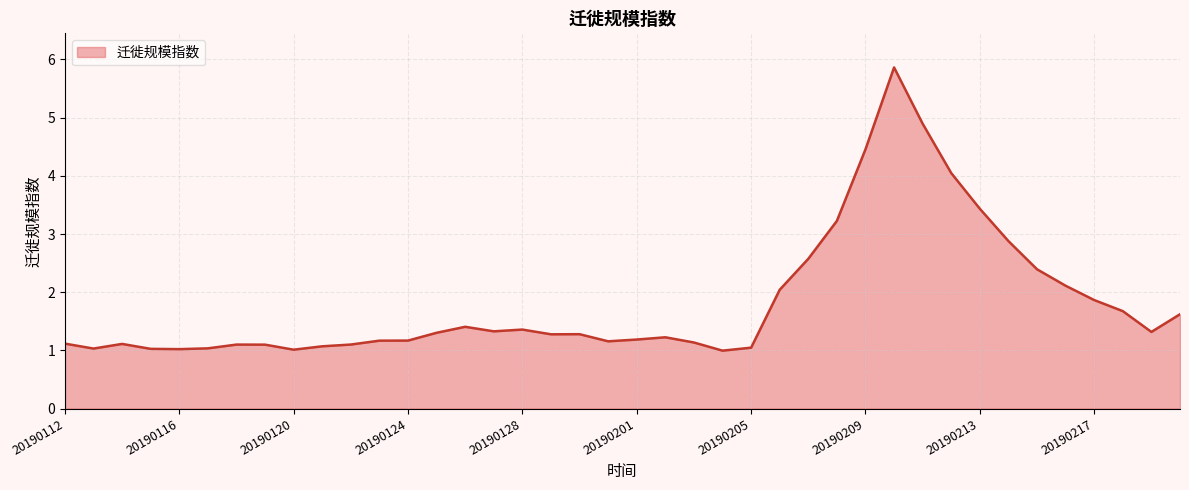

What is the difference between the maximum and minimum values?

4.9